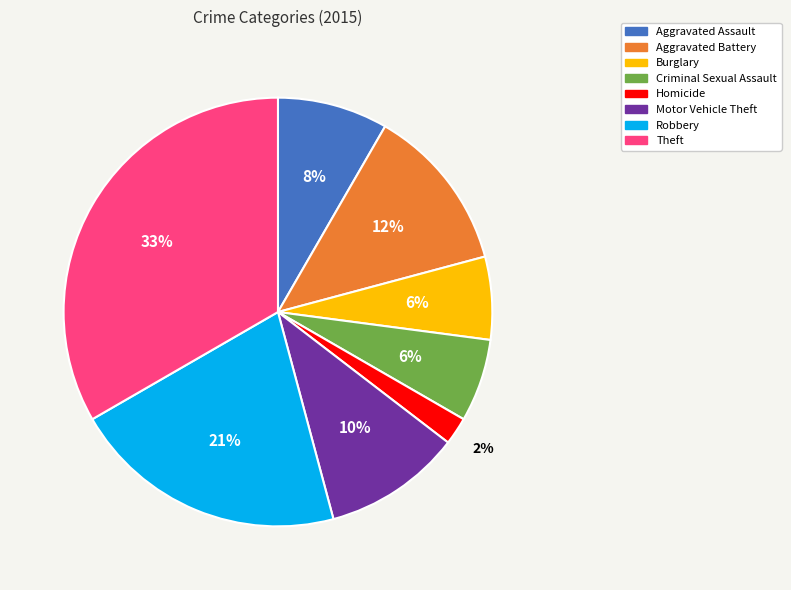

The Robbery slice represents 7% of the pie. True or false?

False